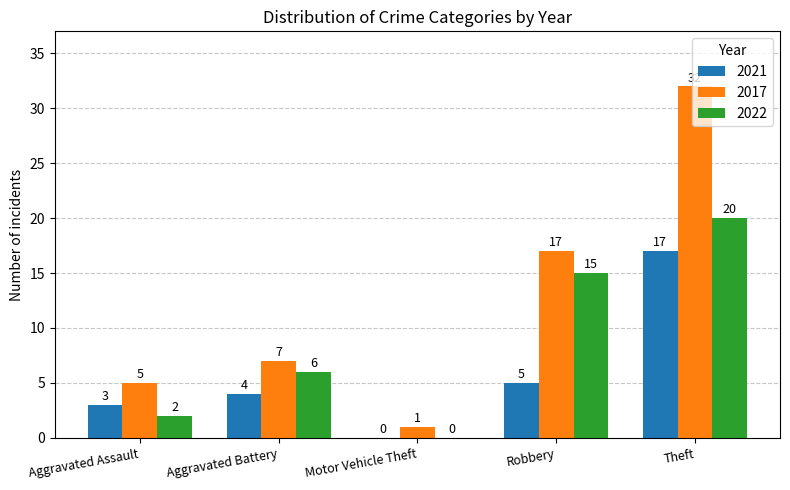

How many distinct data groups are displayed?

3